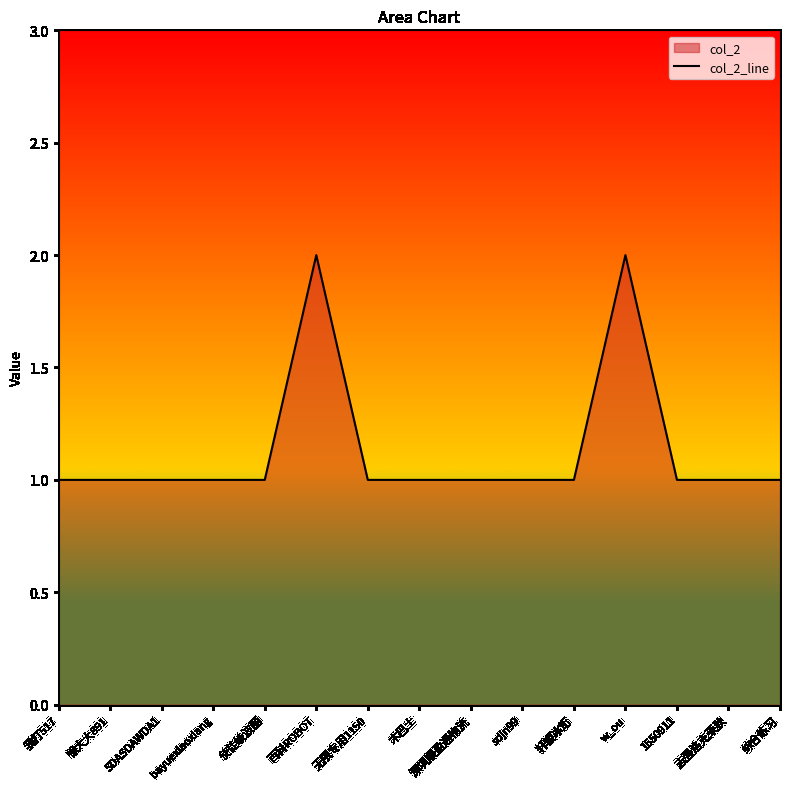

Does the chart display data point markers on the line(s)?

No